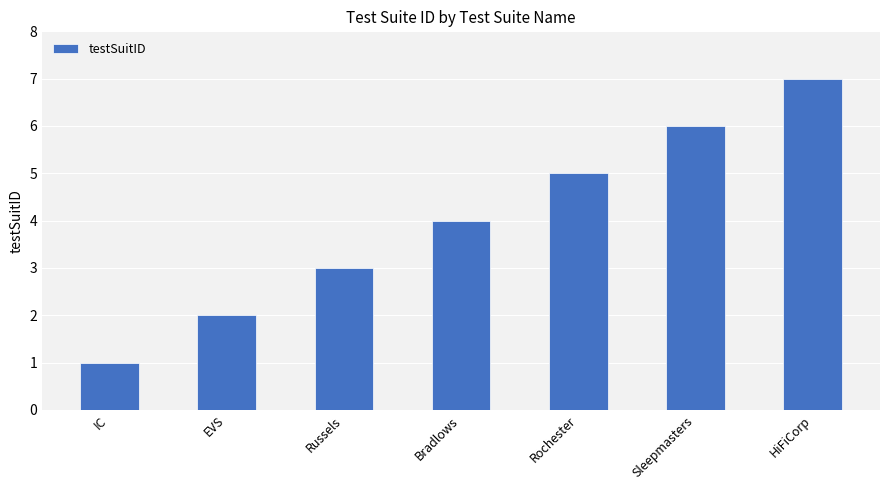

List the labels in order of value, largest first.

HiFiCorp, Sleepmasters, Rochester, Bradlows, Russels, EVS, IC